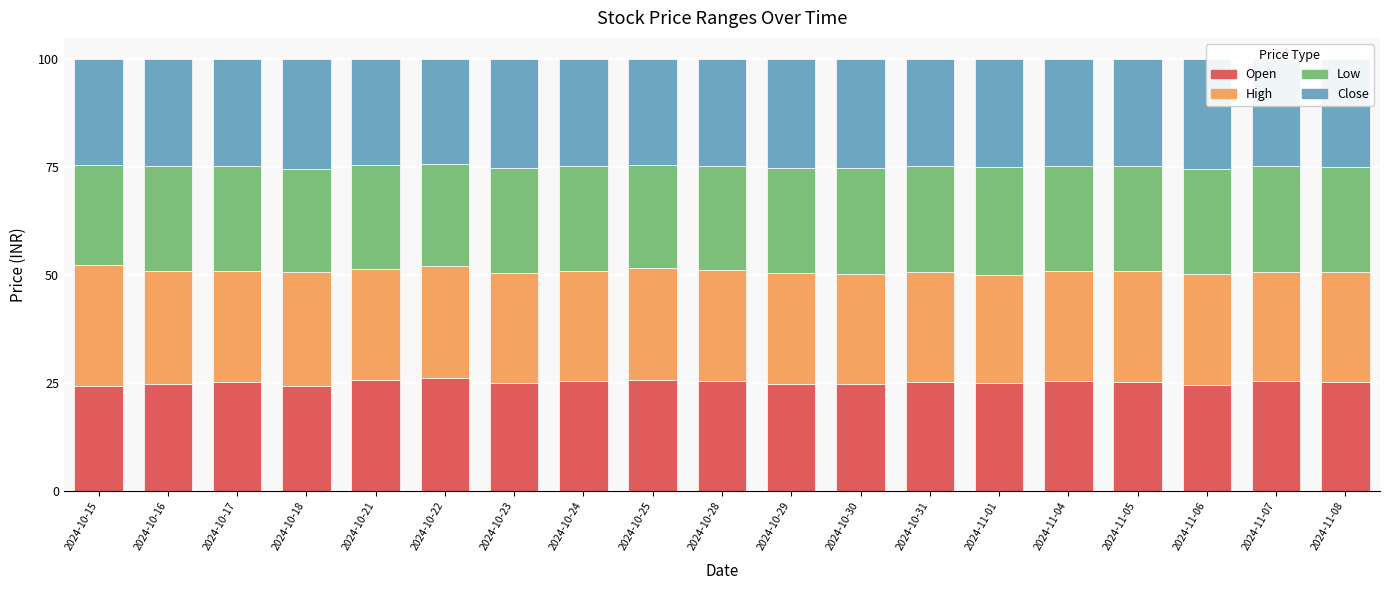

What is the label of the 8th bar from the right?

2024-10-30